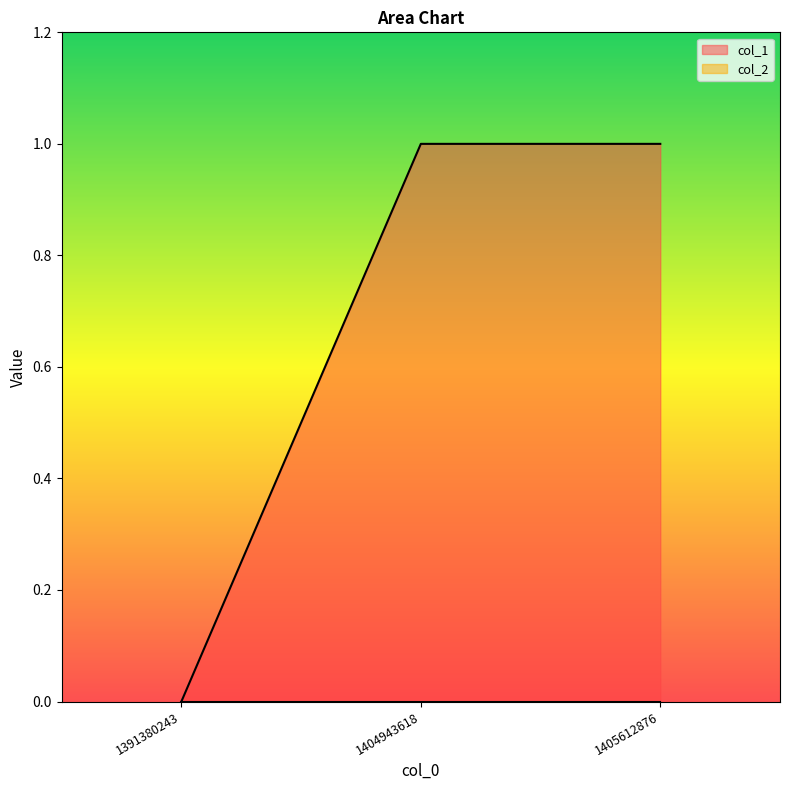

What is the average value?

1